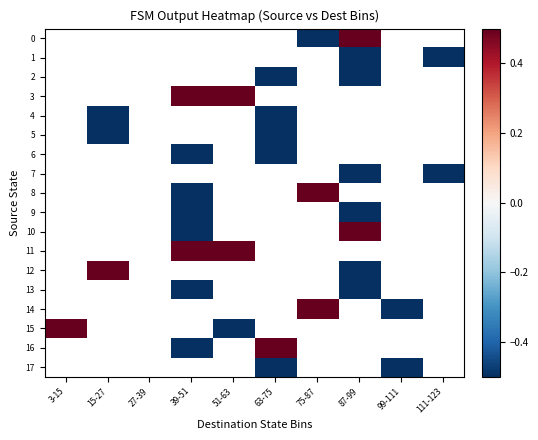

How many values in 3 are above zero?

2